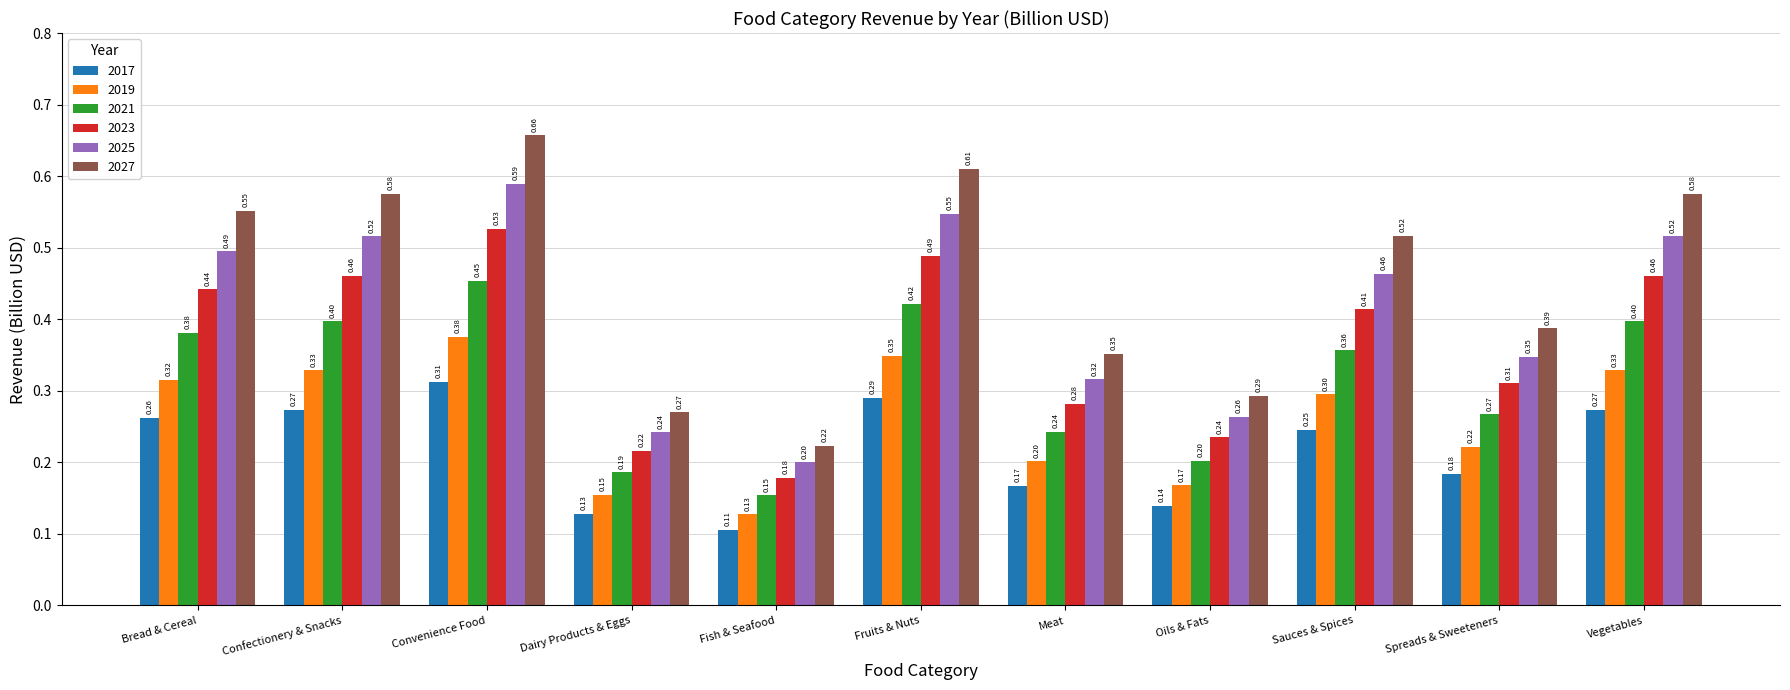

Count the number of data series in this chart.

6